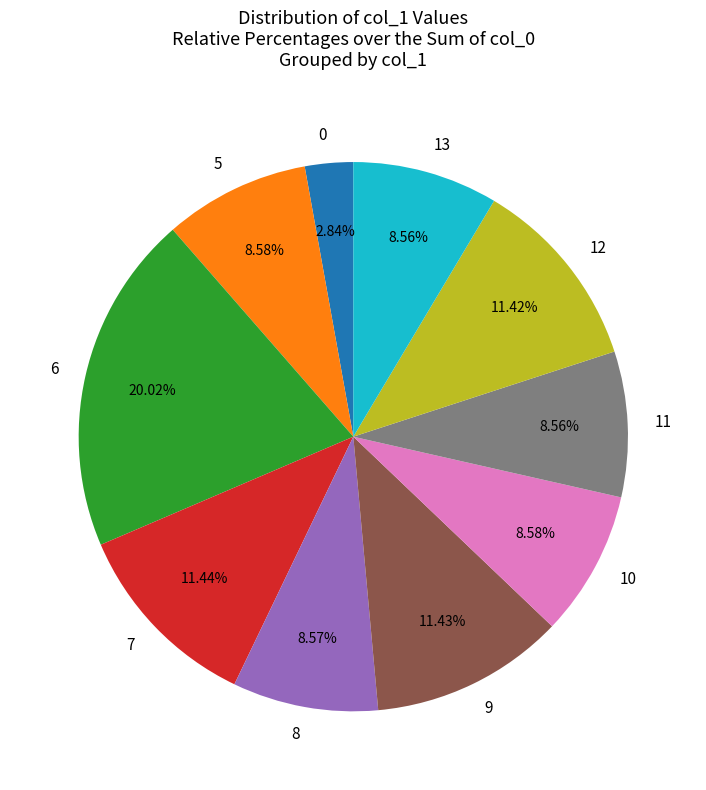

Do 10 and 13 together represent more than half of the pie?

No